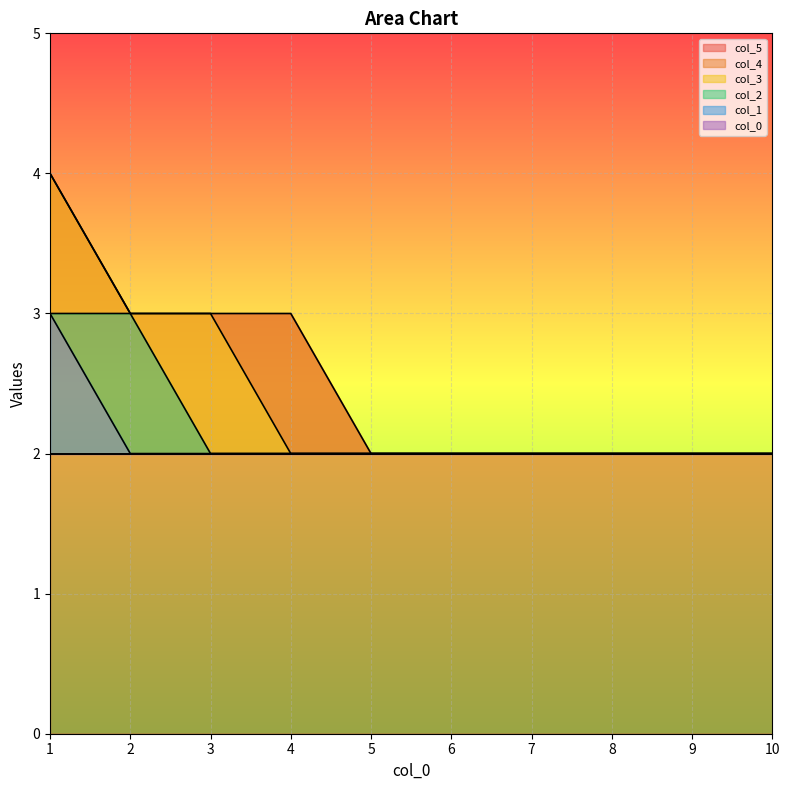

Which series has the largest total across all categories?

5